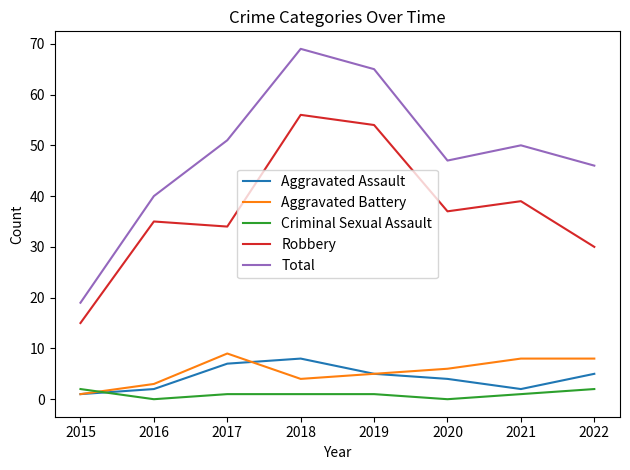

What is the maximum value for Robbery?

56